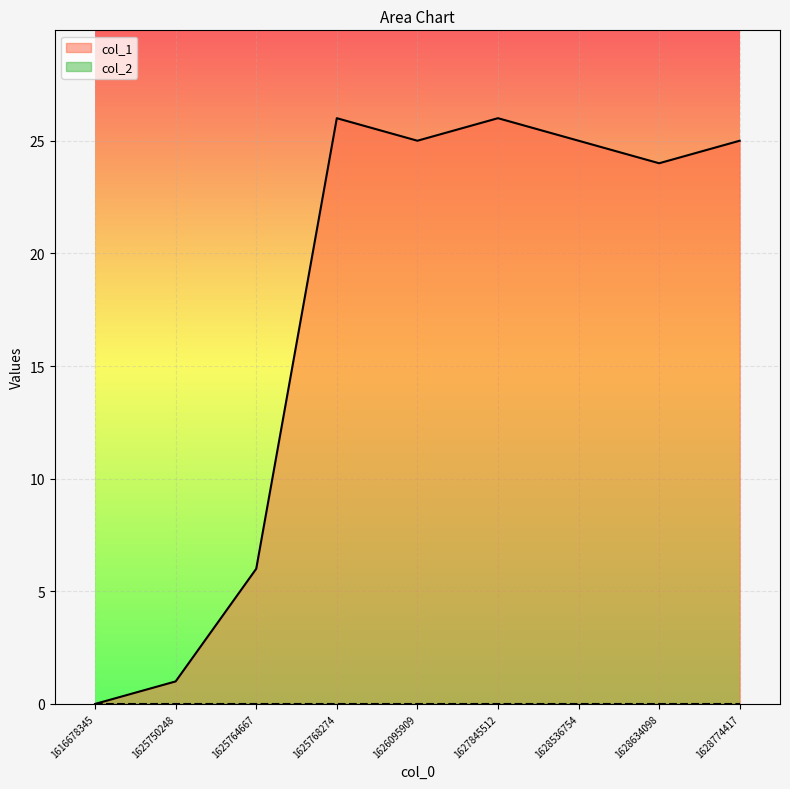

The value at 1628774417 is 10. True or false?

False